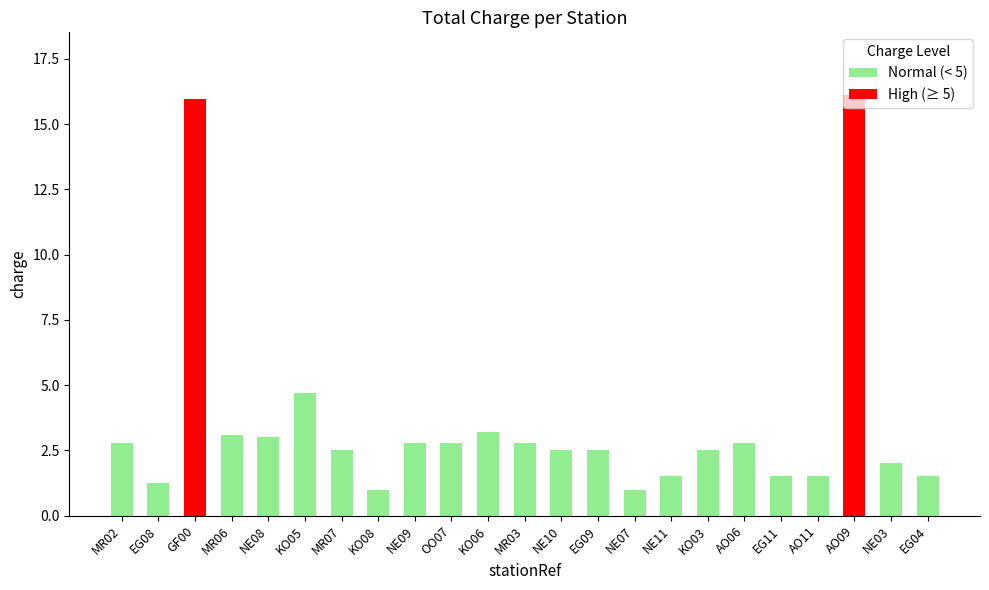

What is the greatest value displayed?

16.1